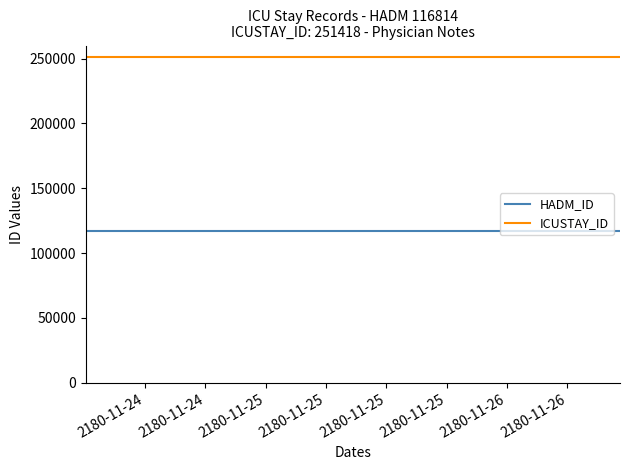

True or false: HADM_ID and ICUSTAY_ID cross at least once.

False